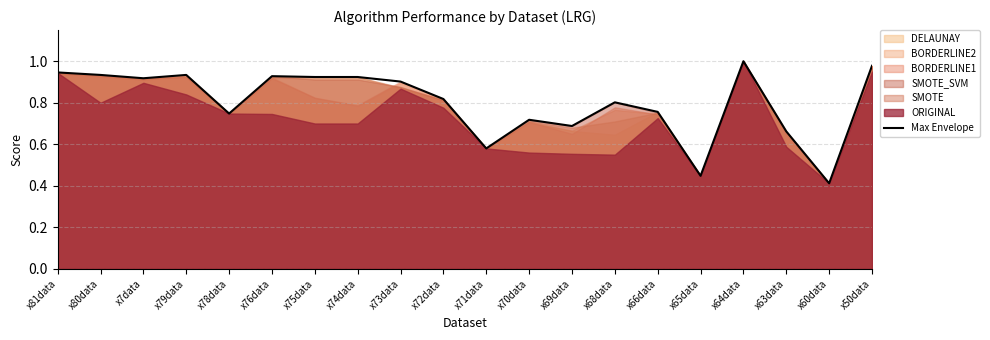

What is the greatest value displayed?

1.0